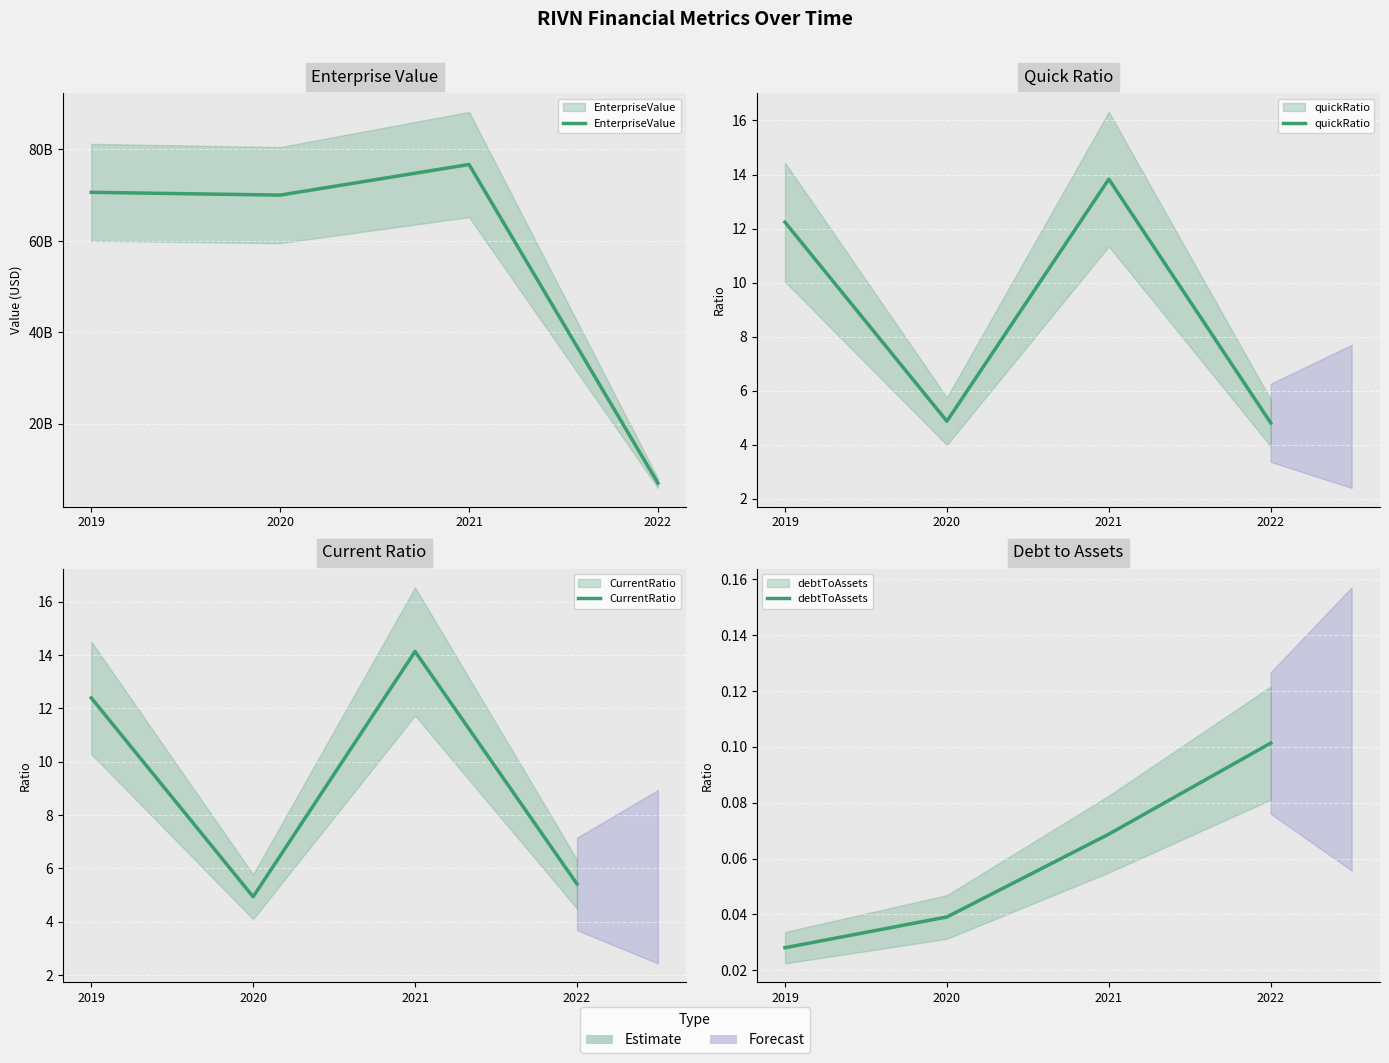

Read the EnterpriseValue value at 2019.

70637790000.0